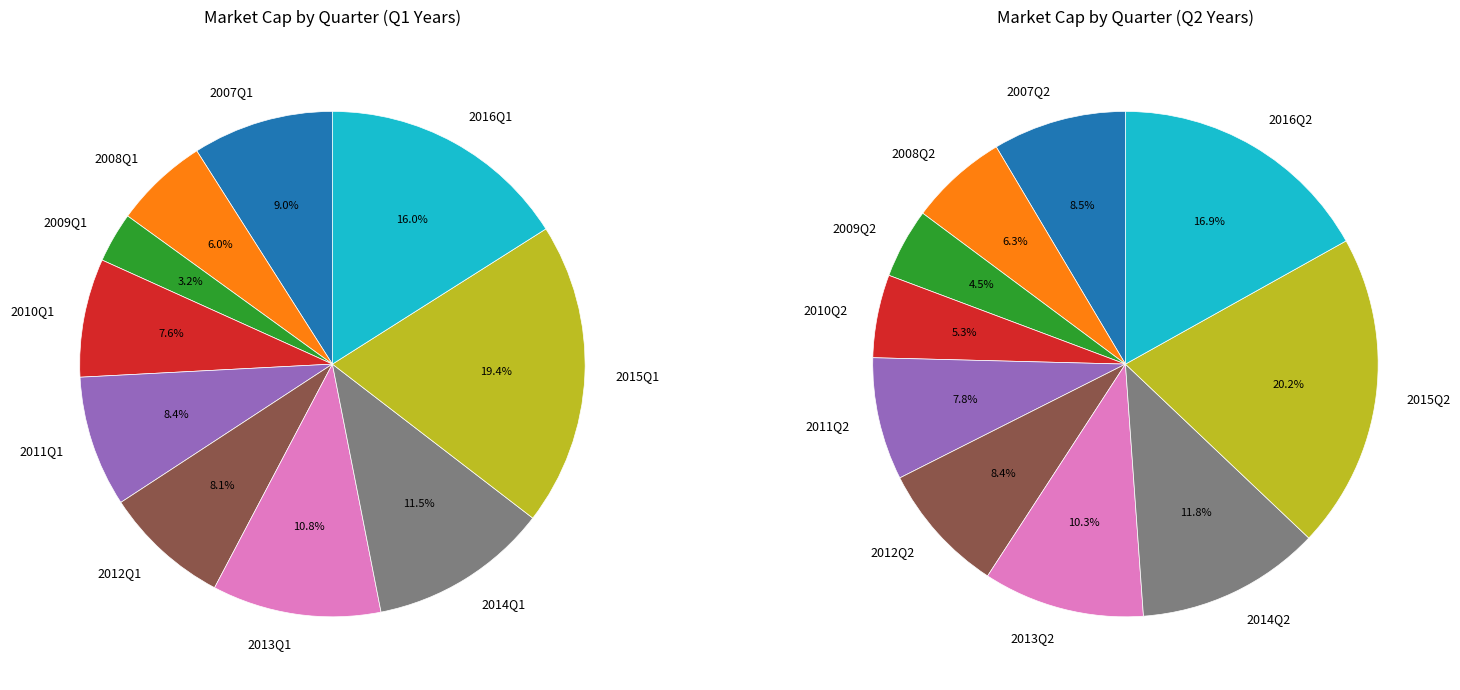

To the nearest percent, what is the difference between the largest and smallest slice percentages?

16%